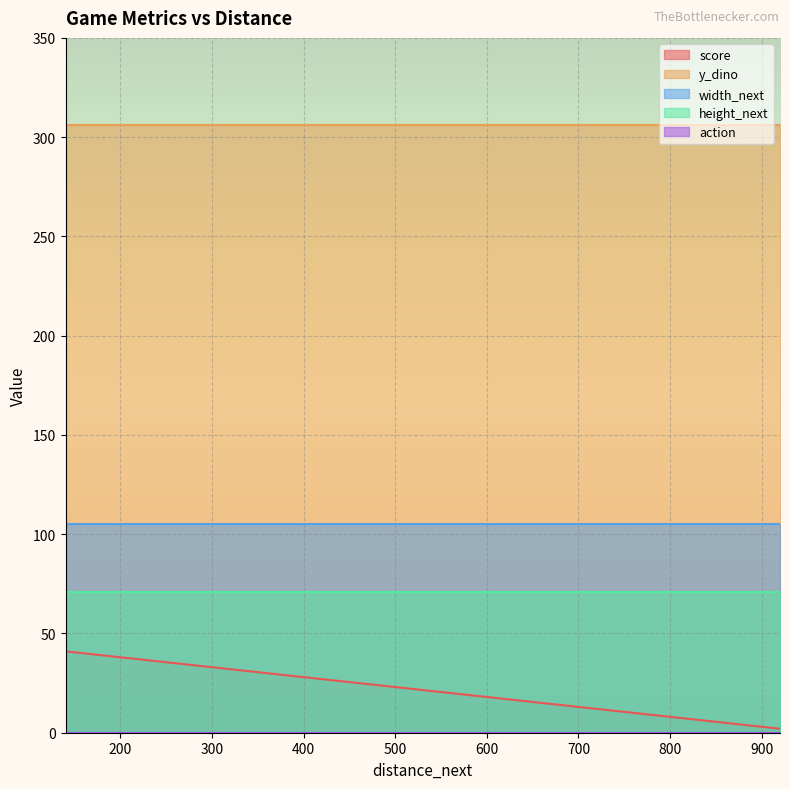

True or false: action has more than 0 interior local peaks.

False